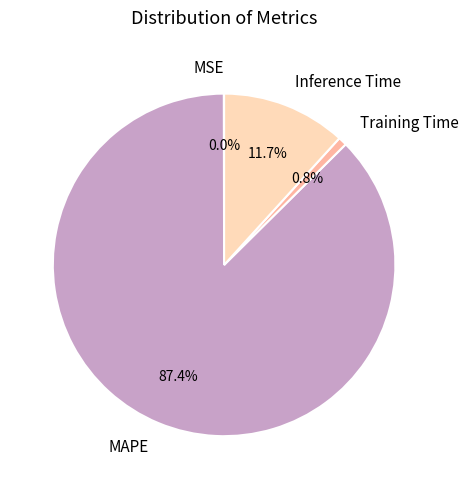

What is the total percentage of MAPE and Inference Time?

99.2%